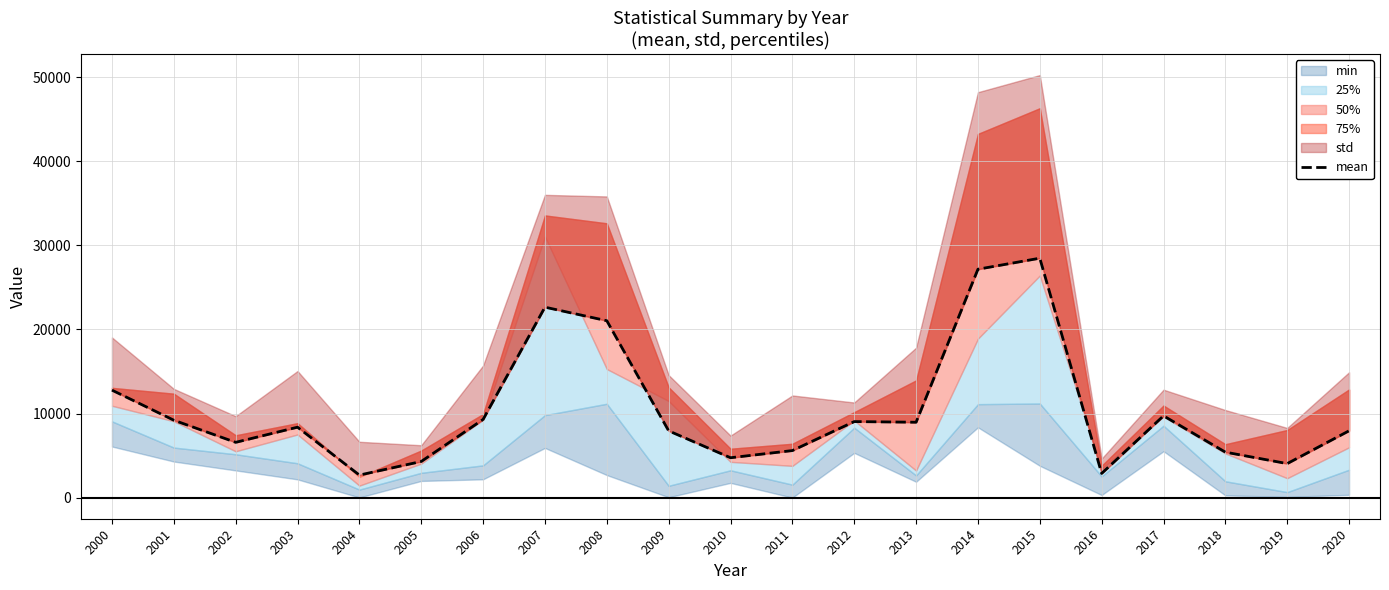

Does the chart have visible grid lines?

Yes